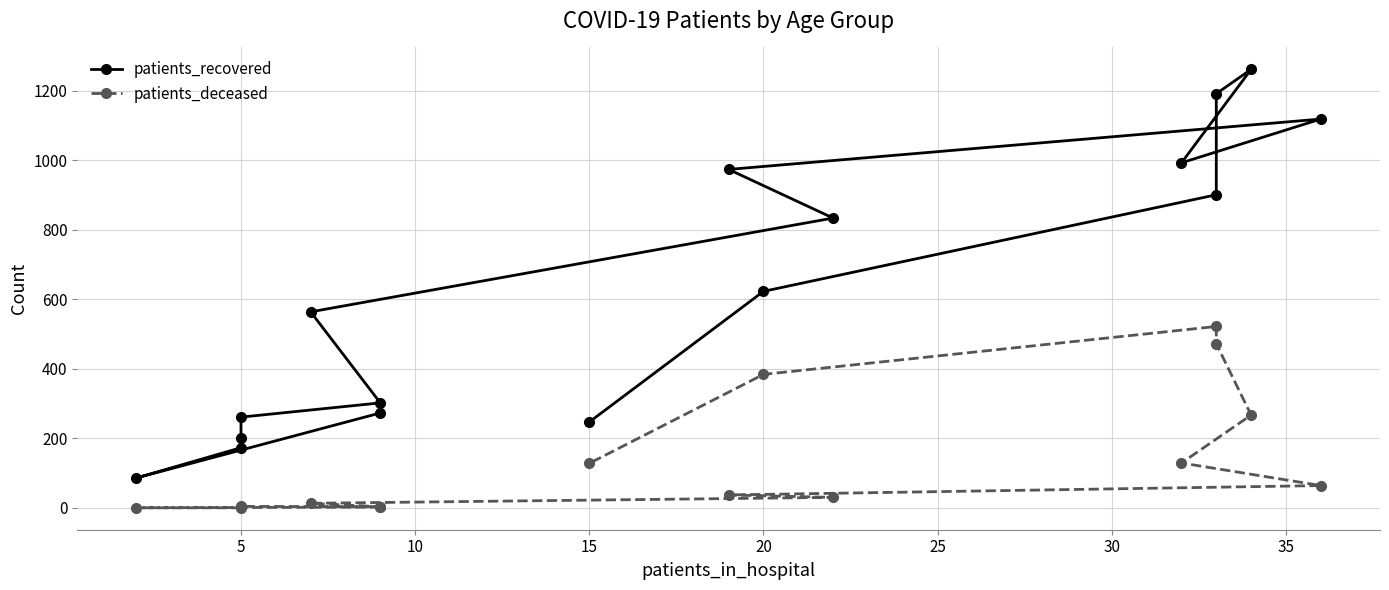

True or false: patients_deceased and patients_recovered cross at least once.

False